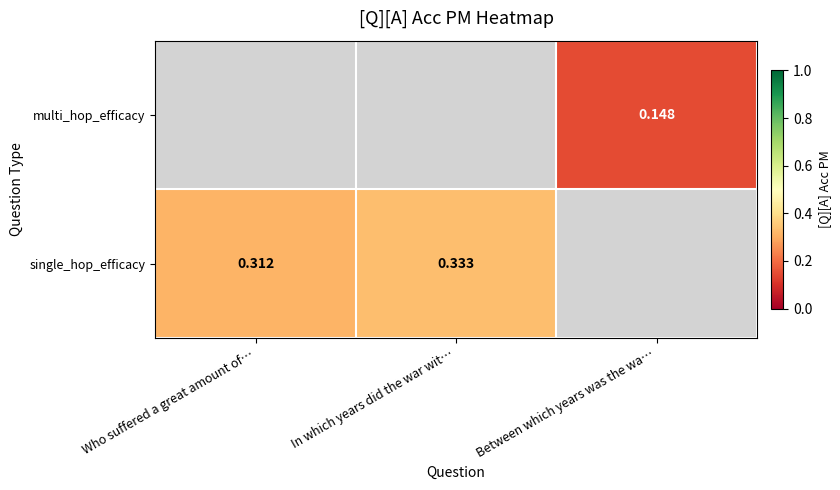

Rank the series at In which years did the war wit… from lowest to highest value.

single_hop_efficacy, multi_hop_efficacy